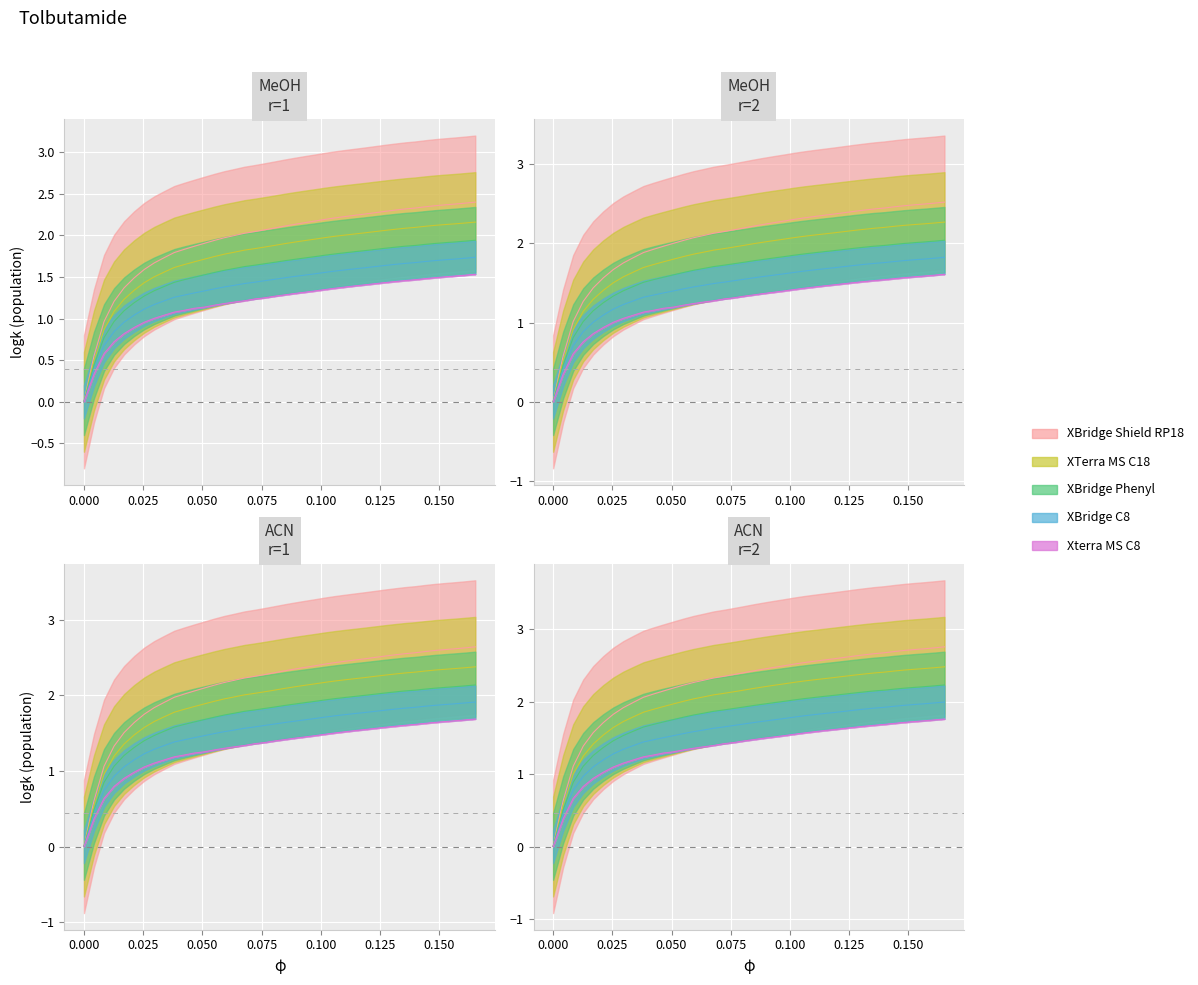

How many values in the XTerra MS C18 series exceed 1?

37